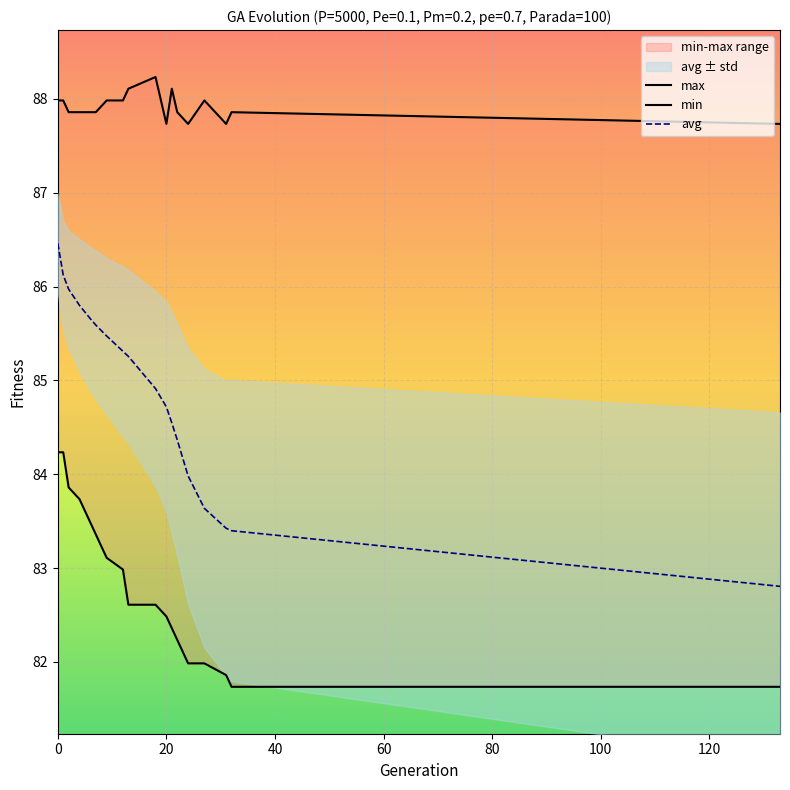

Reading left to right, extract all data points from this chart.

max: 88.0	88.0	87.9	87.9	87.9	87.9	88.0	88.0	88.1	88.2	87.7	88.1	87.9	87.7	88.0	87.7	87.9	87.7
min: 84.2	84.2	83.9	83.7	83.5	83.4	83.1	83.0	82.6	82.6	82.5	82.4	82.2	82.0	82.0	81.9	81.7	81.7
avg: 86.5	86.1	86.0	85.8	85.7	85.6	85.5	85.3	85.3	84.9	84.7	84.5	84.4	84.0	83.6	83.4	83.4	82.8